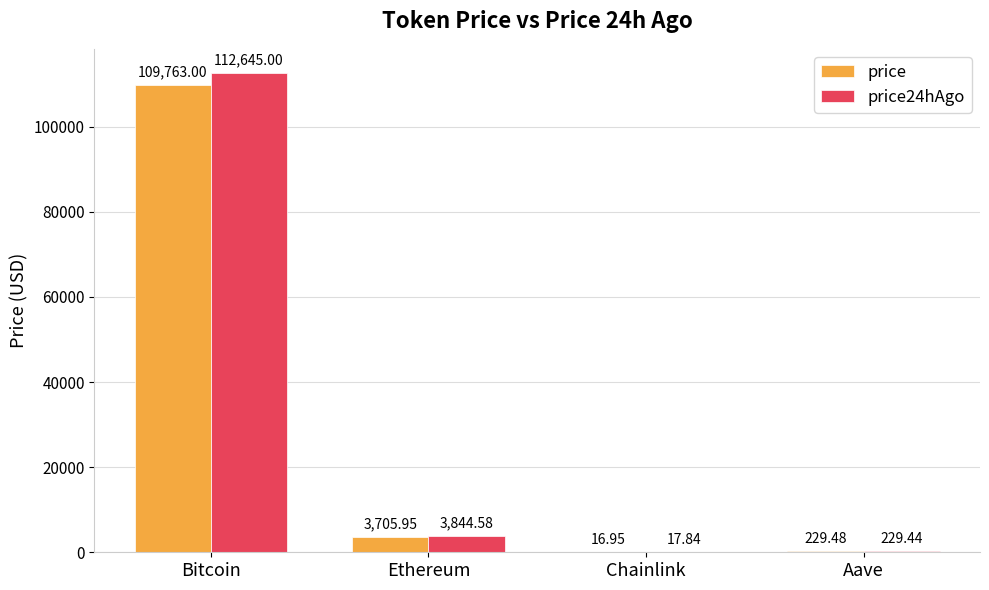

Which category has the highest value in the price24hAgo series?

Bitcoin